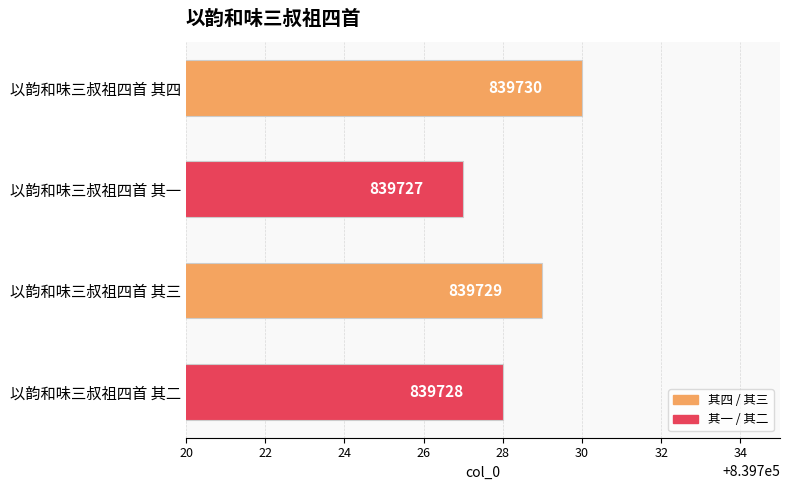

The chart shows a value of 839728 at 以韵和味三叔祖四首 其二. True or false?

True